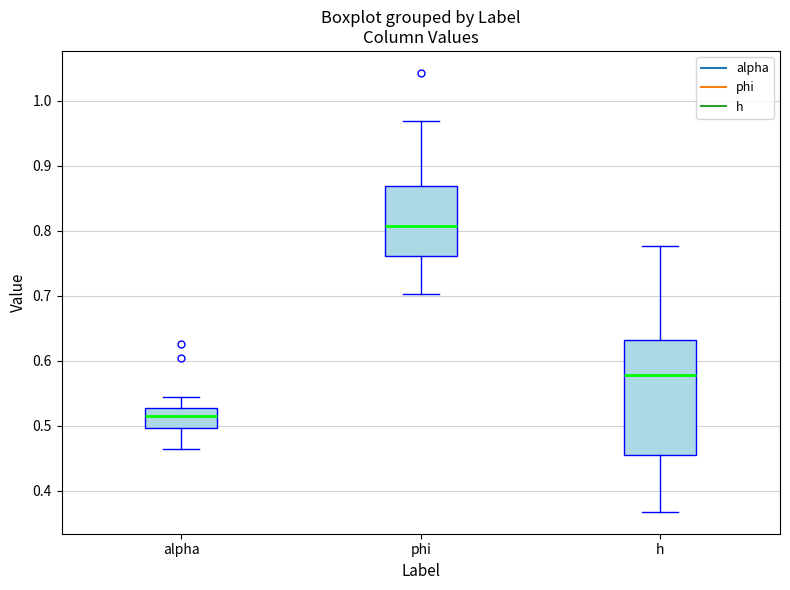

Which box is the tallest, from its lower edge to its upper edge?

h